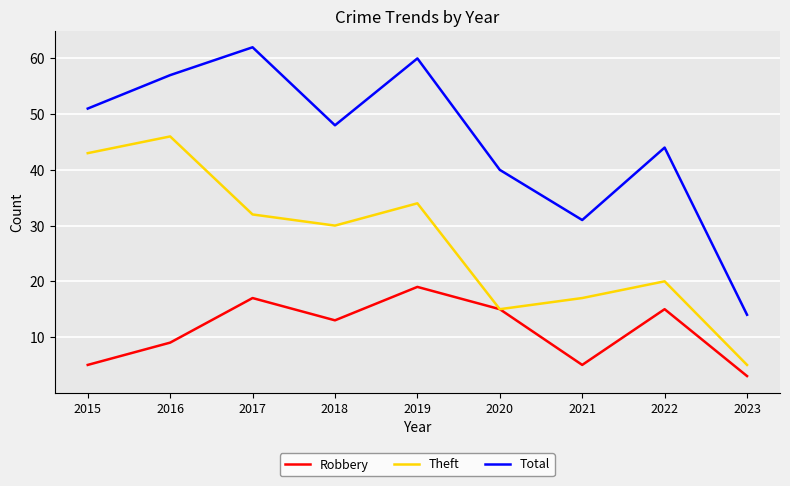

What is the difference between the second highest and minimum values in the Total series?

46